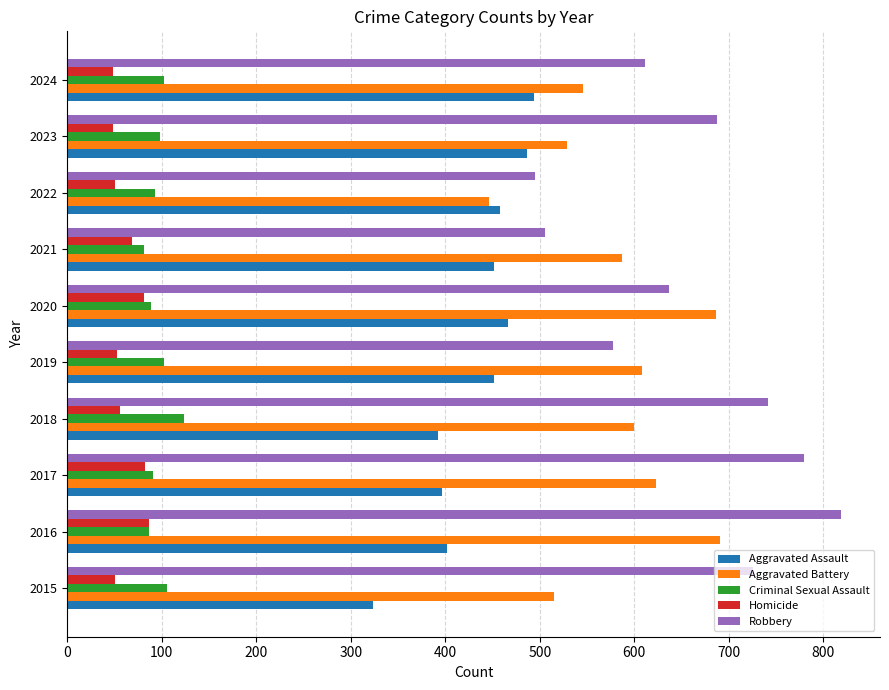

What are all the series names shown in the legend?

Aggravated Assault, Aggravated Battery, Criminal Sexual Assault, Homicide, Robbery